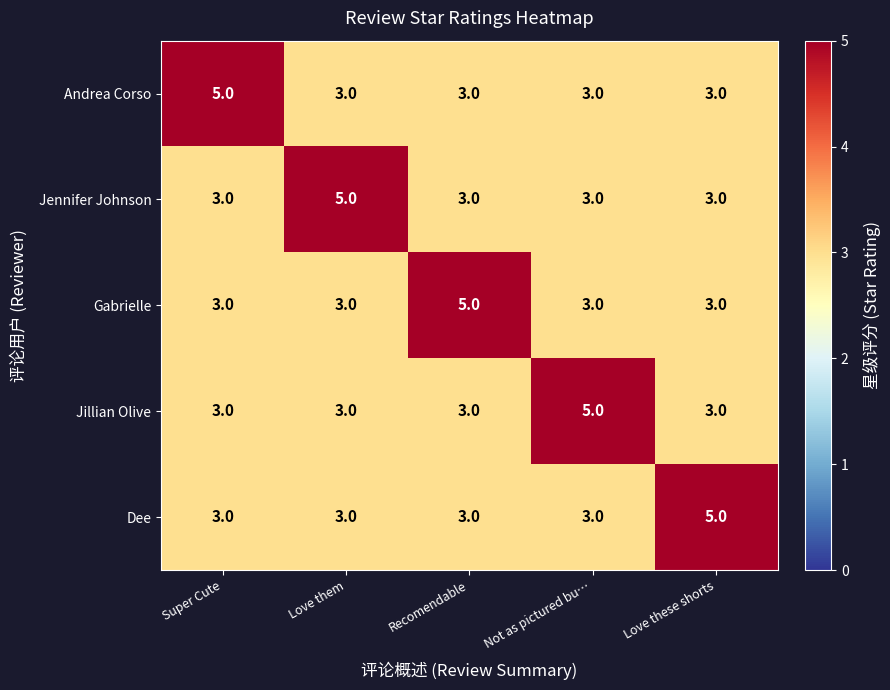

What is the smallest value displayed?

3